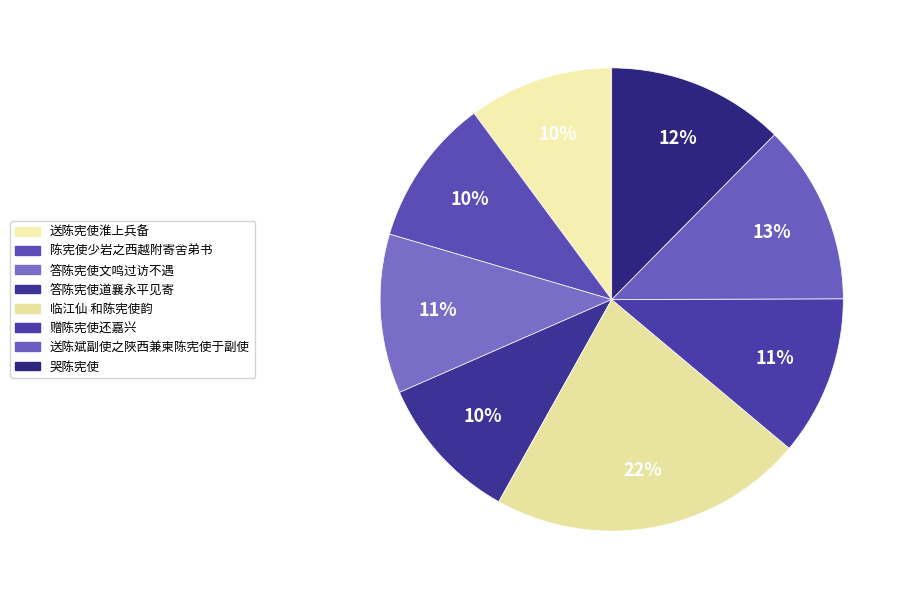

Between 临江仙 和陈宪使韵 and 送陈宪使淮上兵备, which is larger?

临江仙 和陈宪使韵